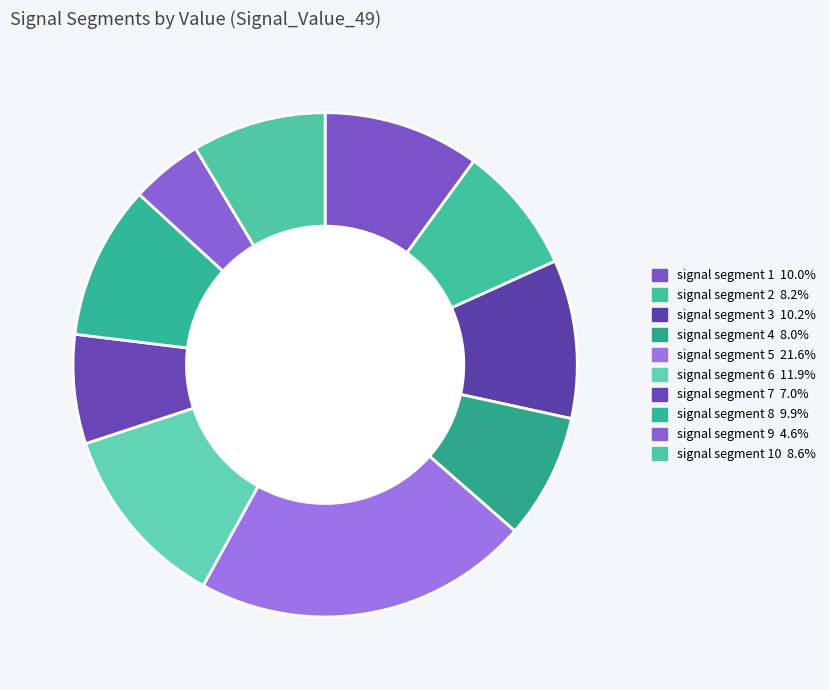

Count the number of slices in the pie.

10